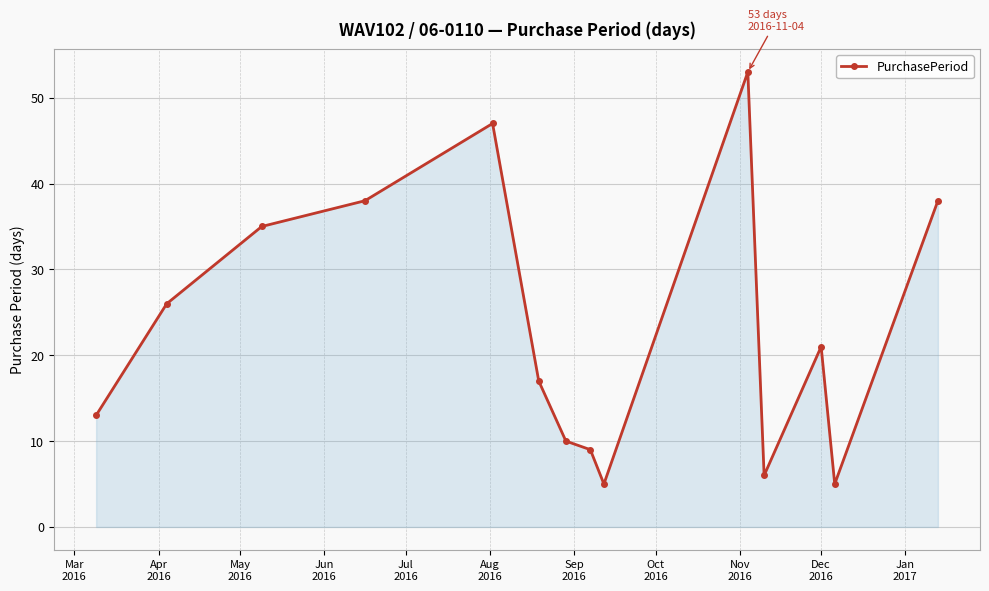

What is the difference between the maximum and minimum values?

48